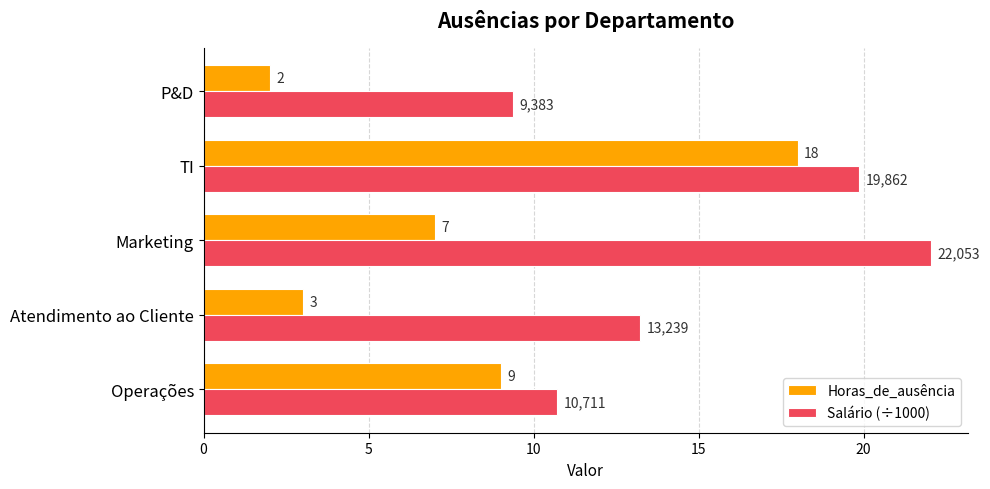

Rank the series by their average value, from lowest to highest.

Horas_de_ausência, Salário (÷1000)